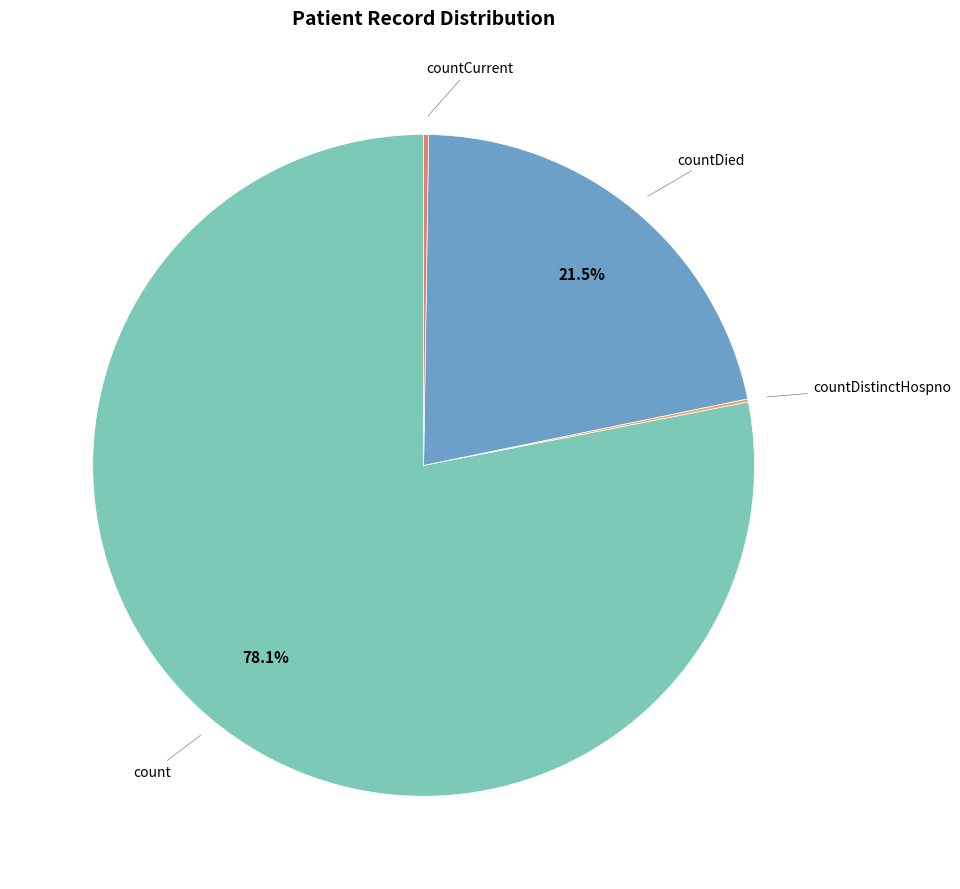

Does any single category account for the majority?

Yes